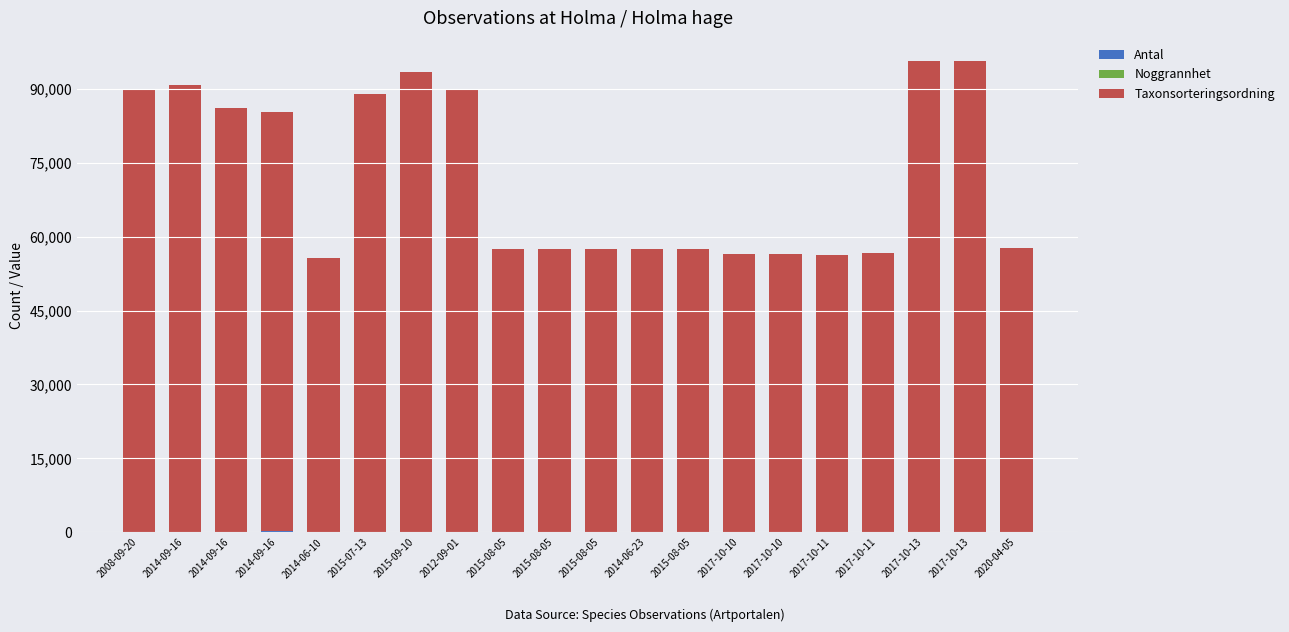

What is the average value of the Antal series?

17